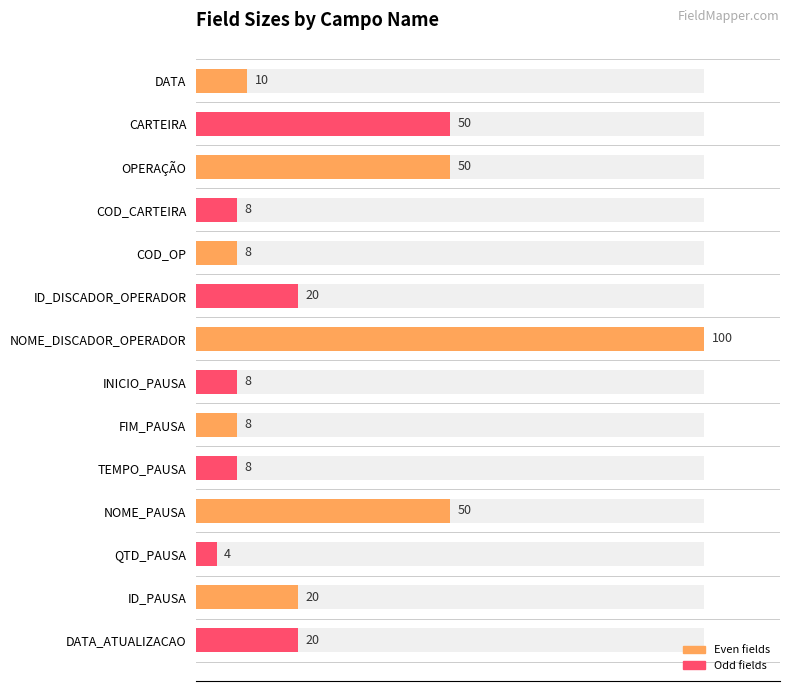

What is the difference between the second highest and minimum values?

46